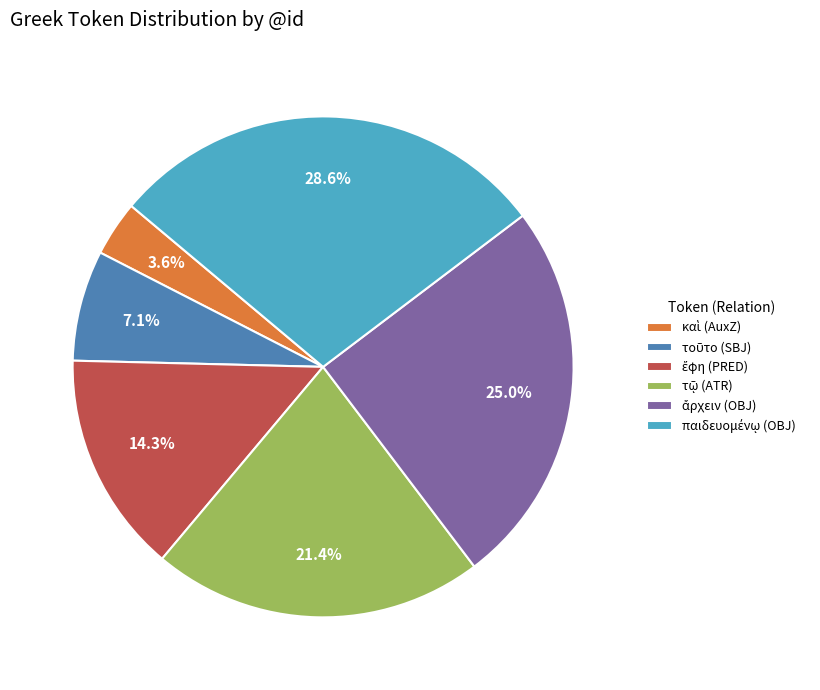

To the nearest percent, what is the difference between the largest and smallest slice percentages?

25%